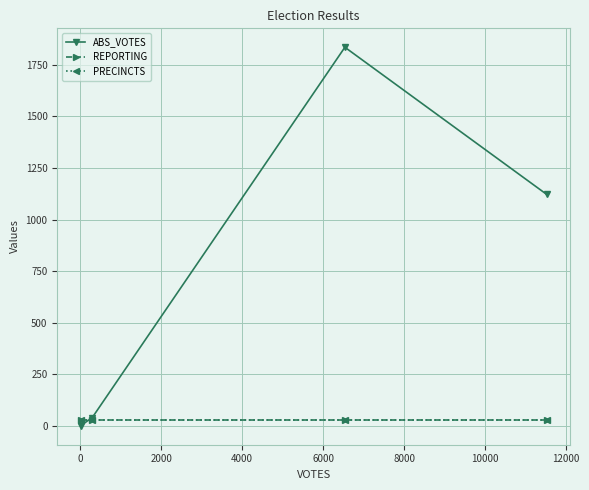

True or false: PRECINCTS has more than 1 points higher than both neighbors.

False